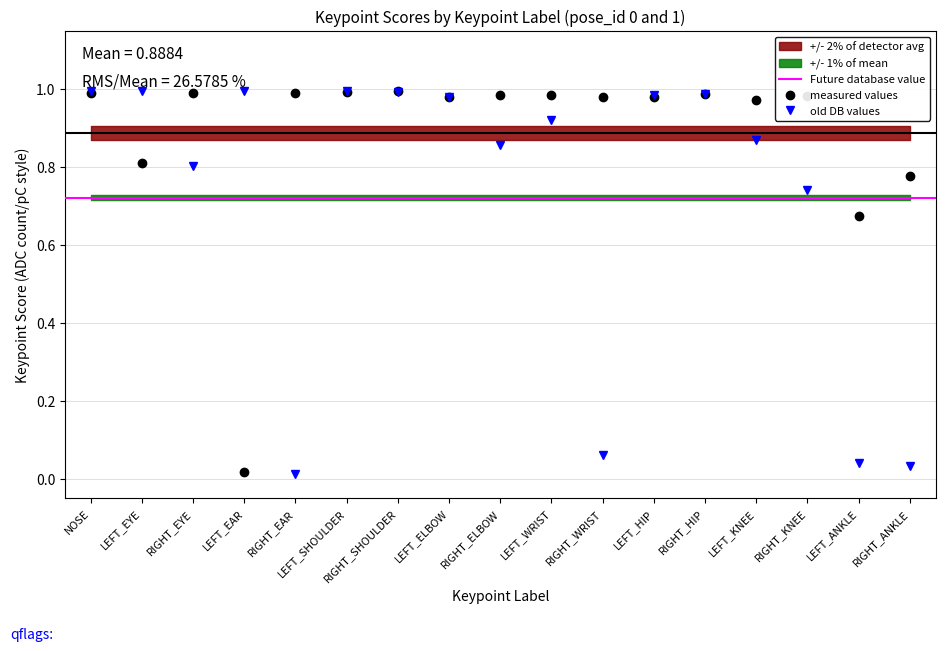

Which category has the lowest value in the keypoint_score_pose1 series?

RIGHT_EAR